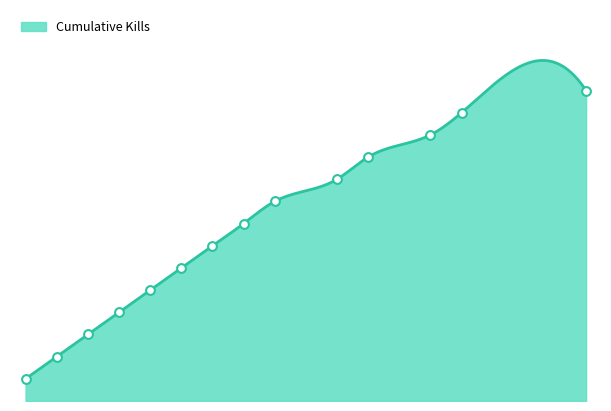

What is the ratio of the value at 19 to the value at 2?

7.0